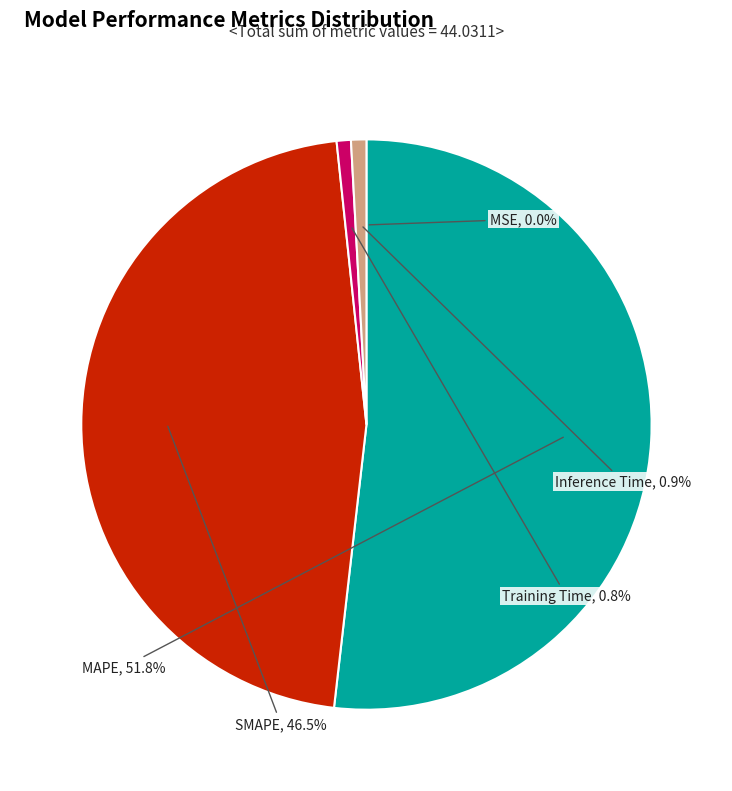

Is it true that Inference Time is 12% of the pie?

False